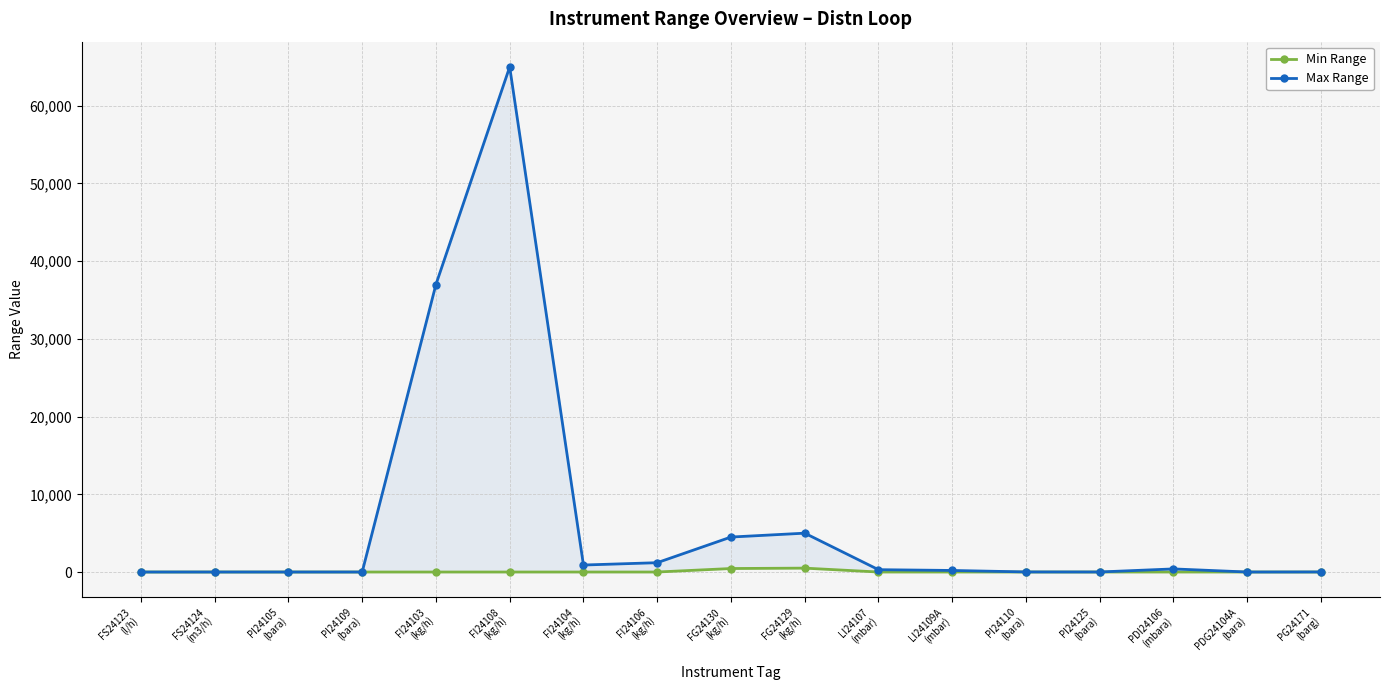

True or false: Max Range has a value of 5000 at FG24129
(kg/h).

True